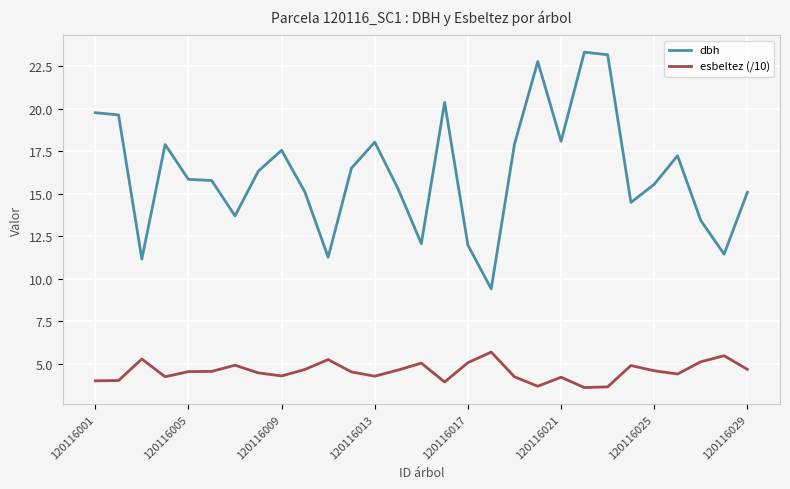

In dbh, how many points are lower than both neighbors (excluding endpoints)?

8